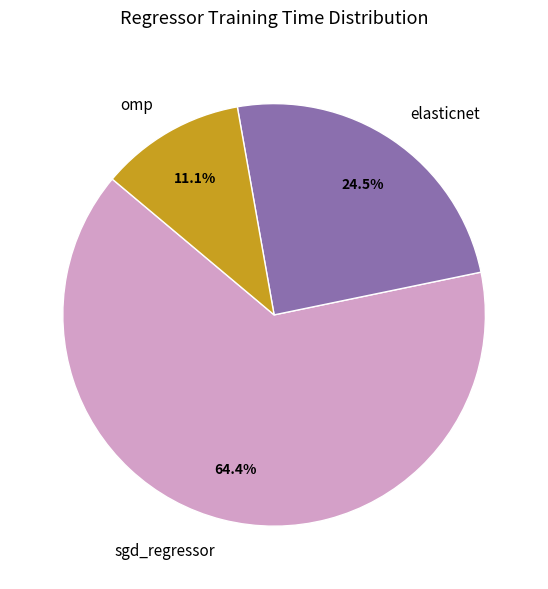

Combined, do sgd_regressor and omp account for over 50%?

Yes